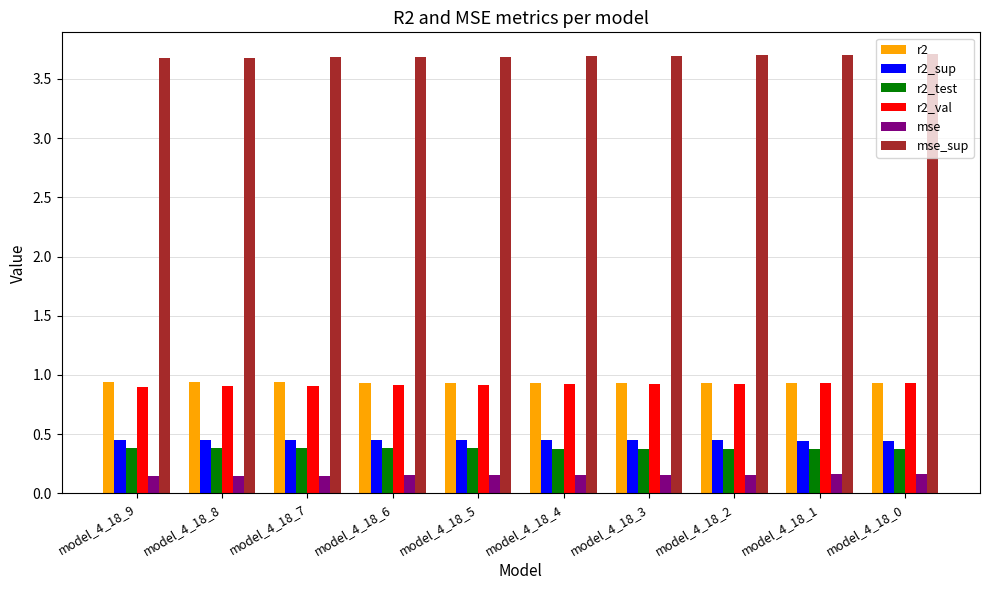

What is the sum of the r2_sup values at model_4_18_1 and model_4_18_7?

0.9